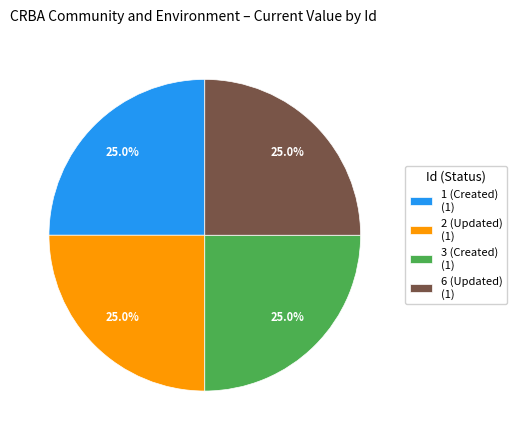

Is 1 (Created) (1) the majority of the pie?

No